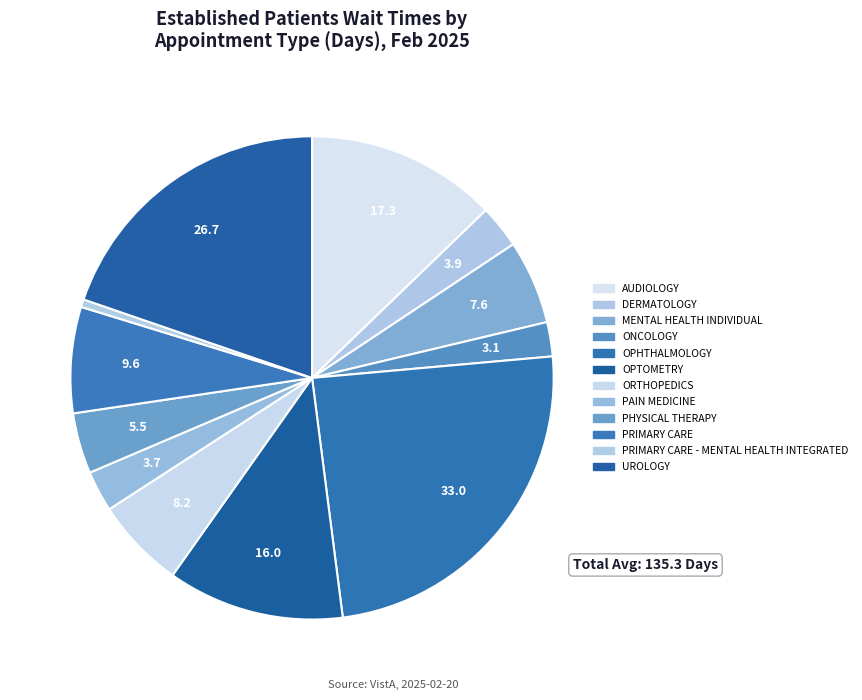

Count the number of slices in the pie.

12